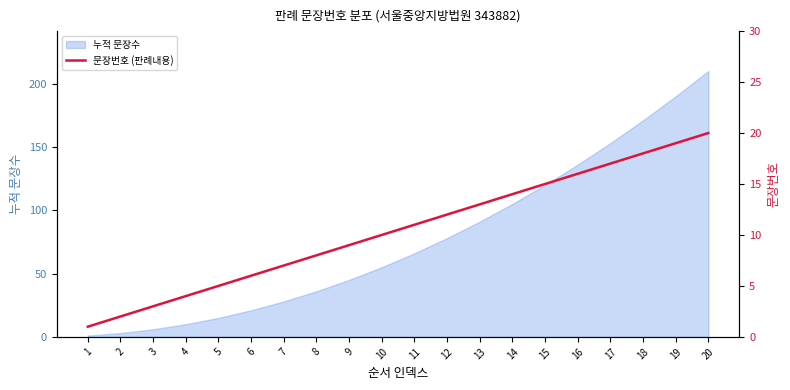

The value of 누적 문장수 at 11 is 66. True or false?

True